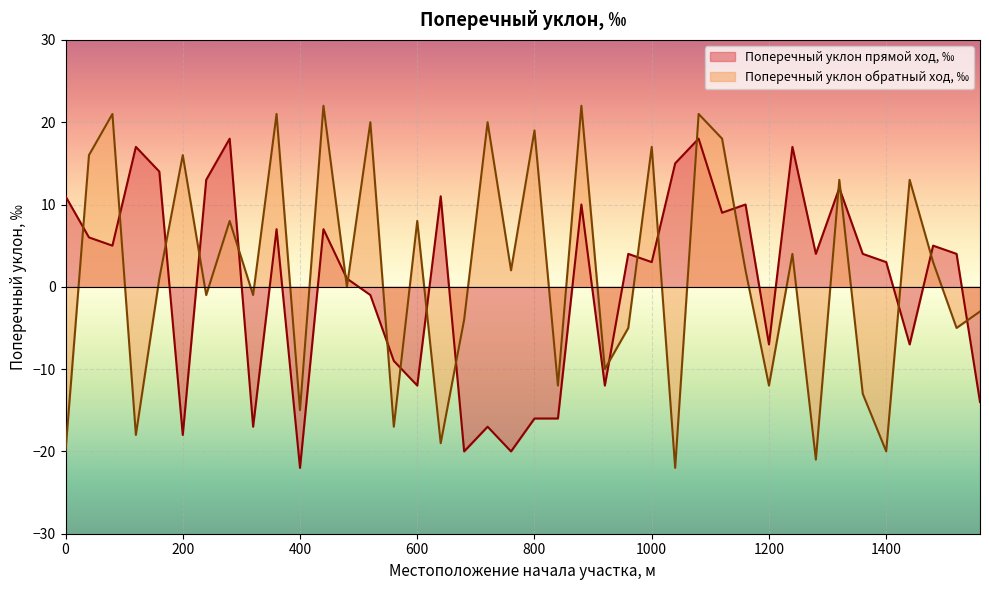

List the series in order of their overall mean, highest first.

Поперечный уклон обратный ход, ‰, Поперечный уклон прямой ход, ‰